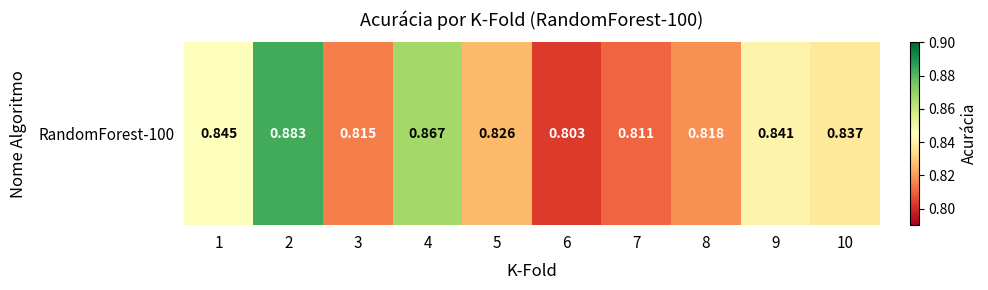

Which label corresponds to the smallest value in the chart?

6